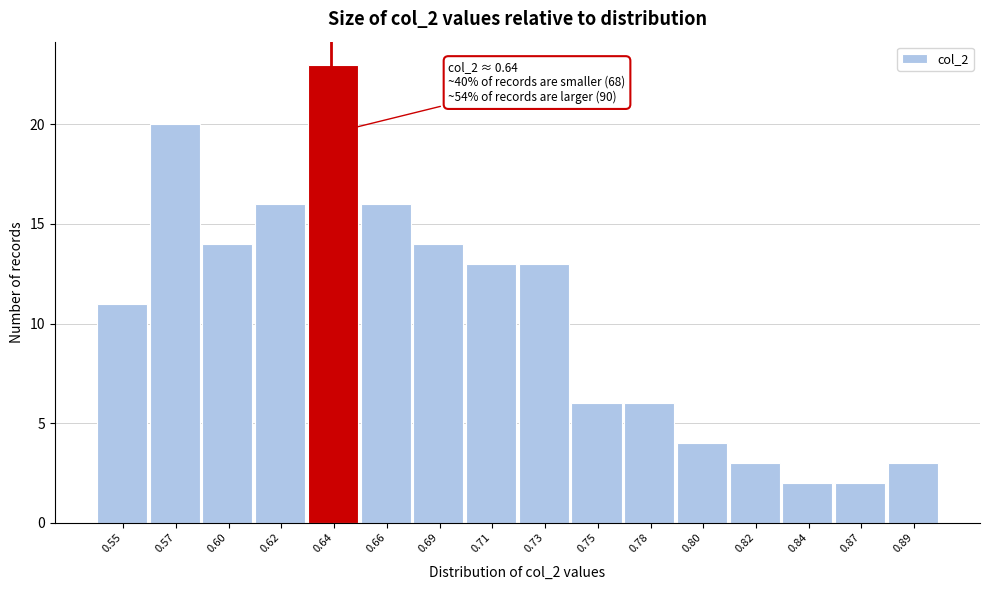

Which range on the x-axis has the tallest bar?

0.630 to 0.655